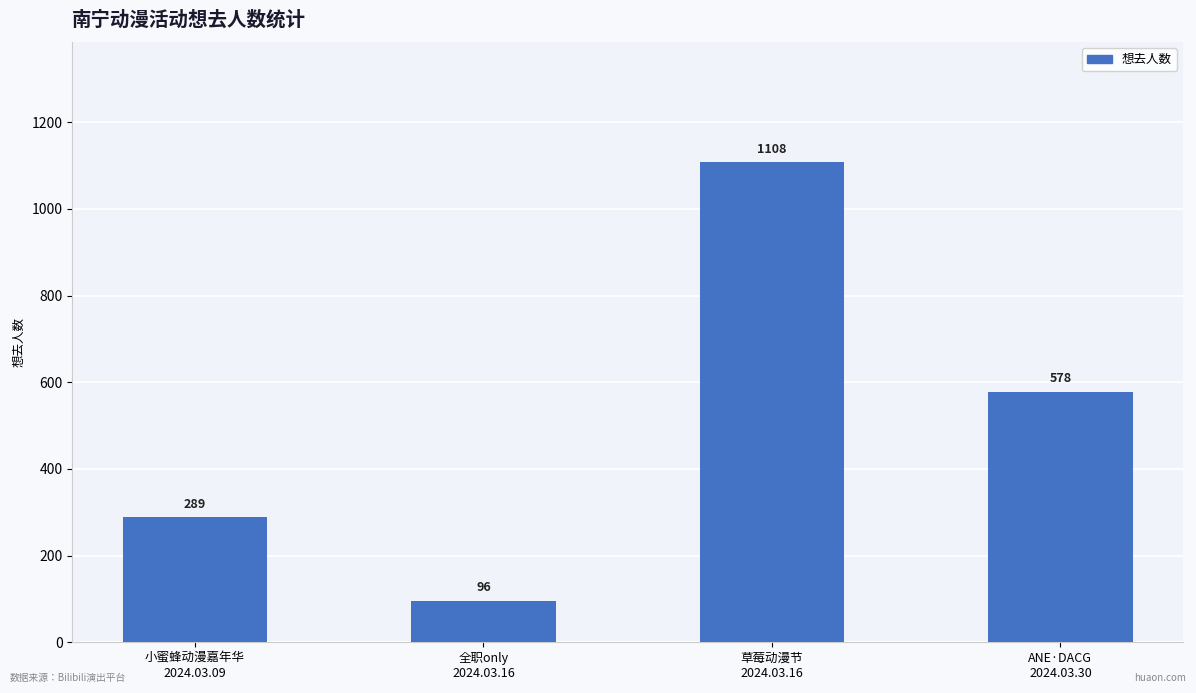

How many categories are shown in the chart?

4